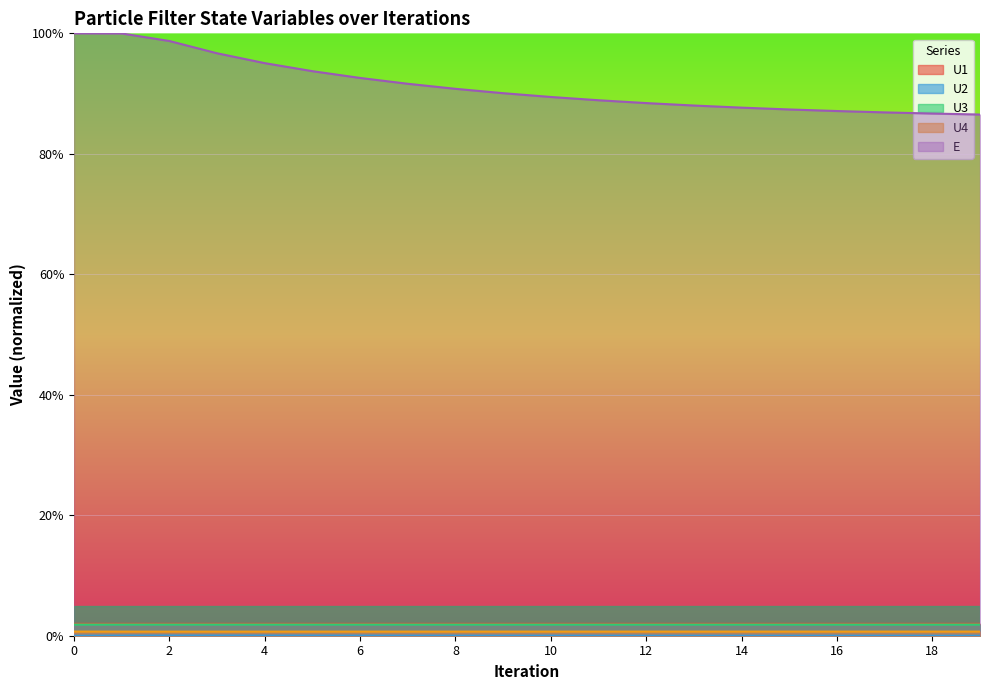

What is the sum of all U3 values?

0.4